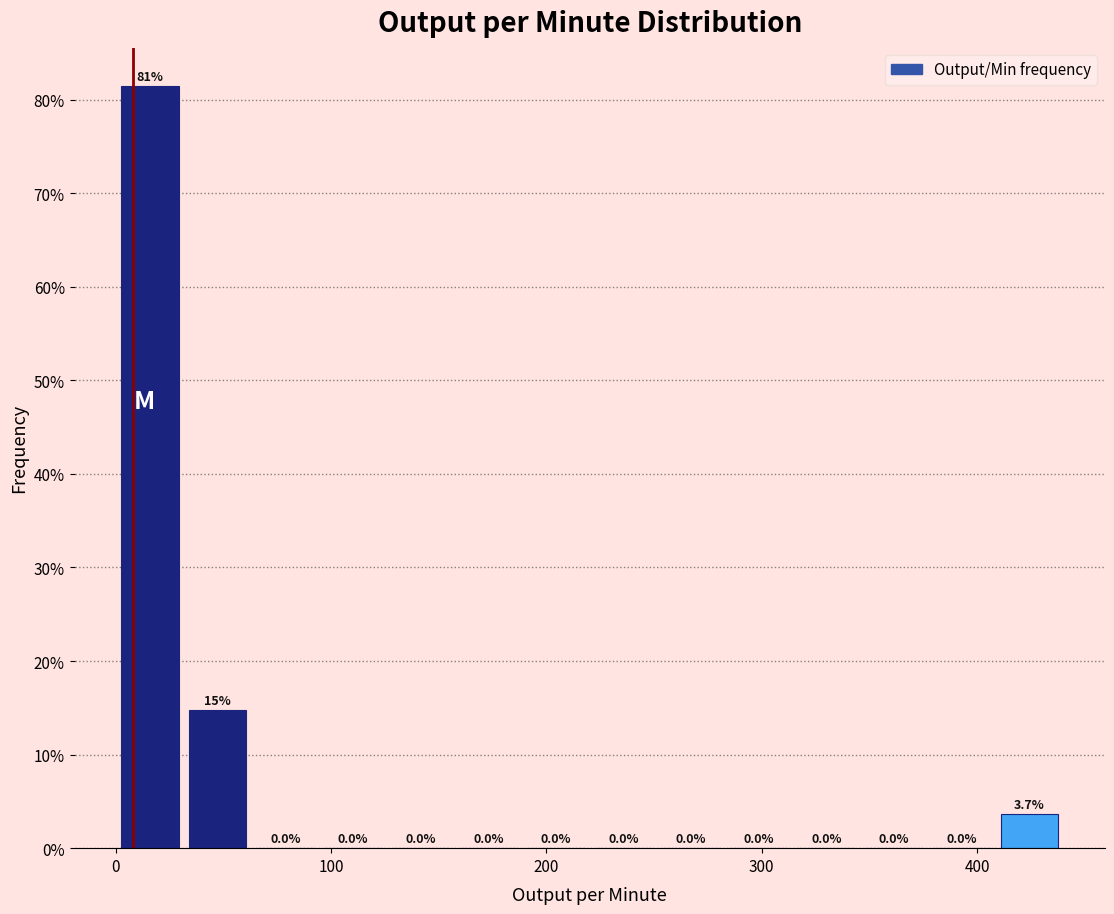

Read against the x-axis, roughly where is the centre of the tallest bar?

20